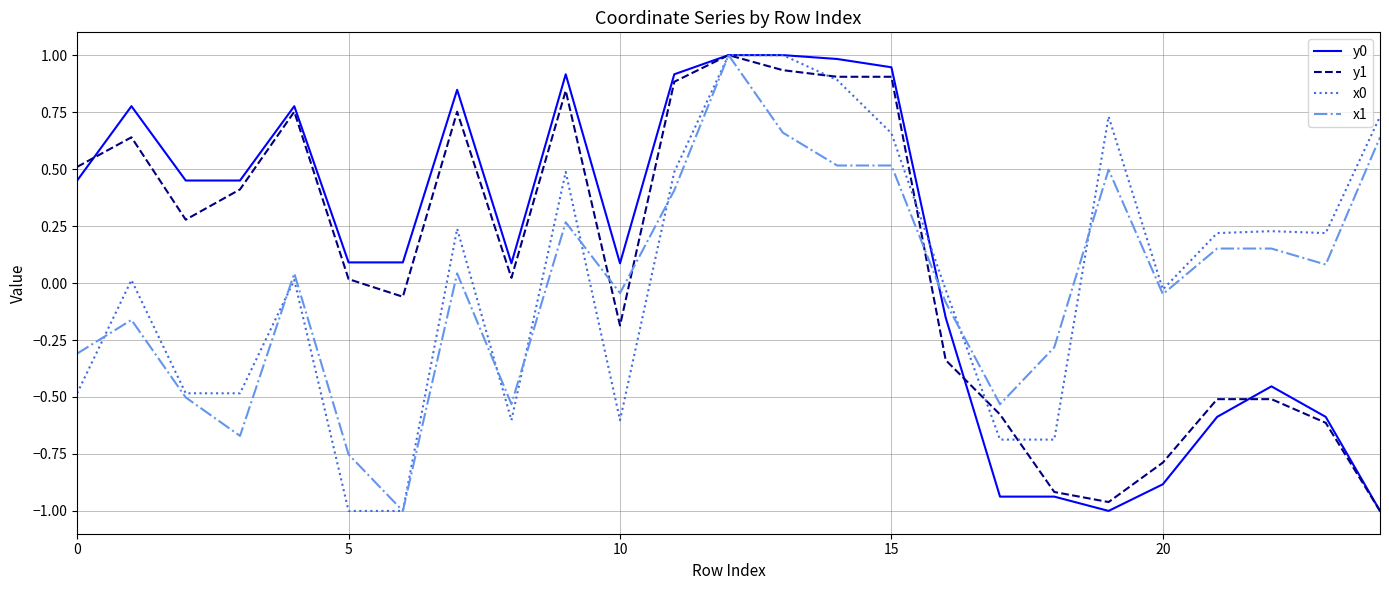

What is the maximum value for x1?

1.0